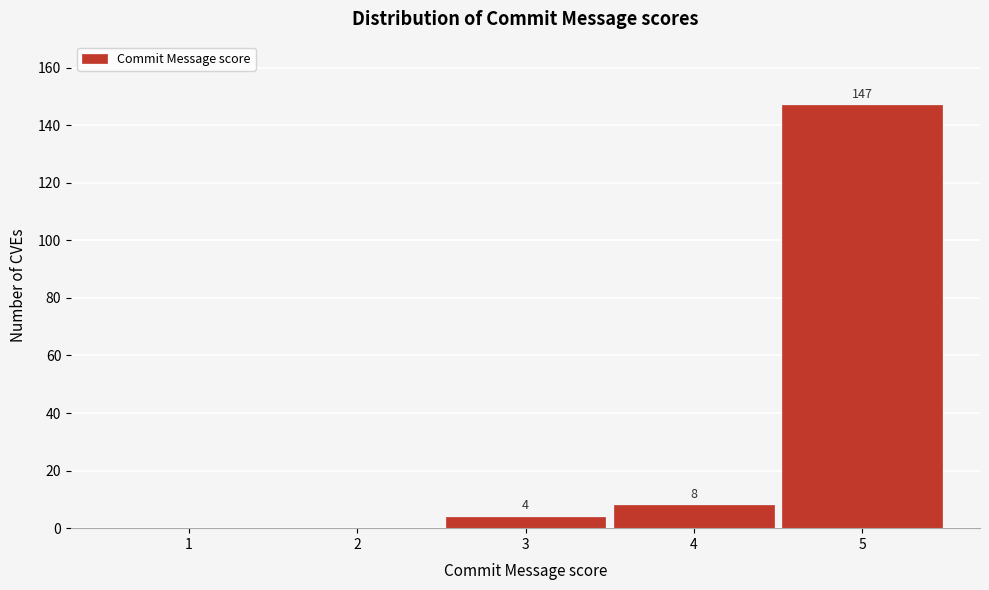

Reading left to right, what are all the values shown in this chart?

1=0	2=0	3=4	4=8	5=147